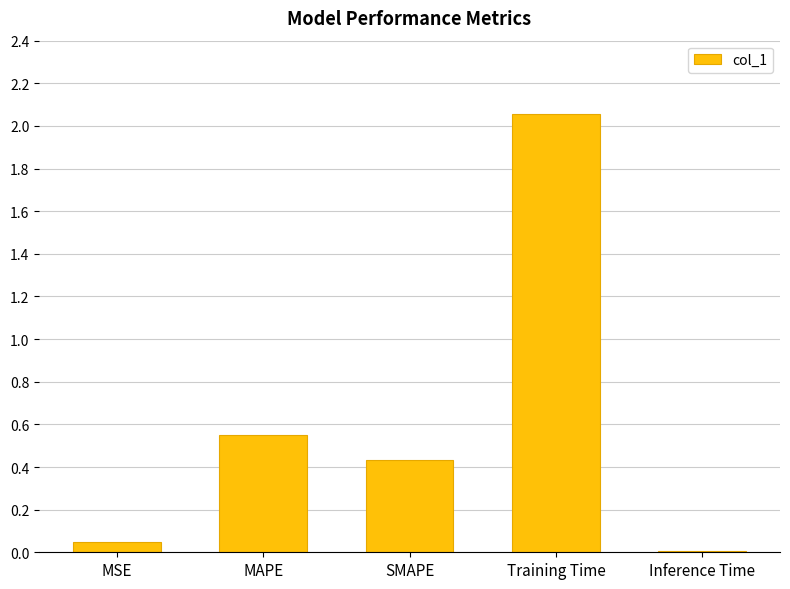

What is the difference between the second highest and second lowest values?

0.5